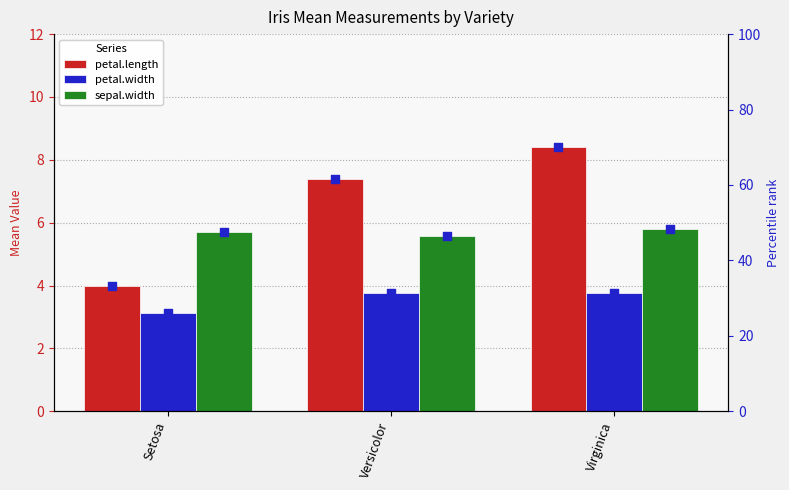

Which series reaches the minimum Y coordinate?

petal.width